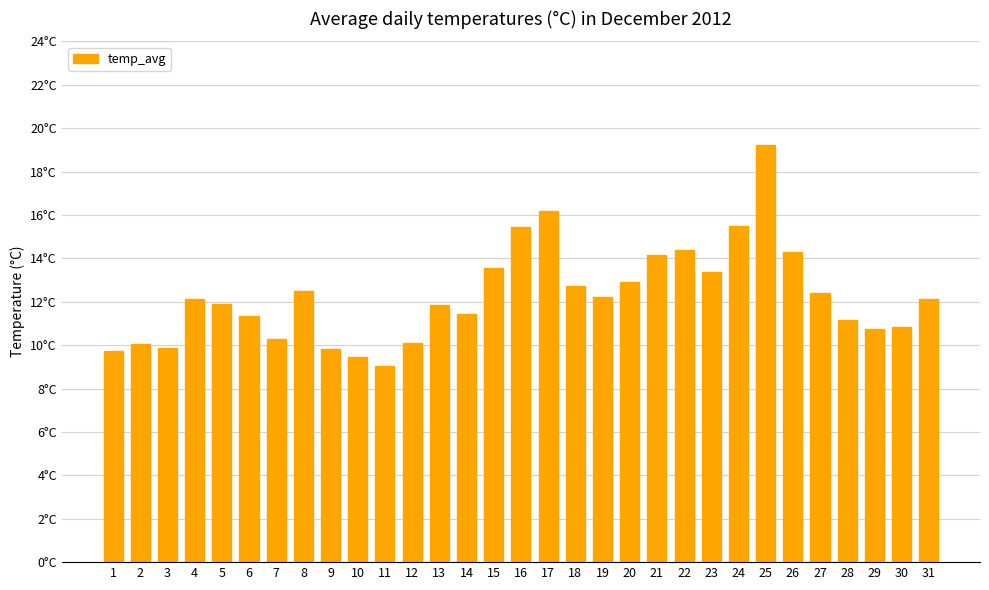

What is the difference between the maximum and minimum values?

10.2